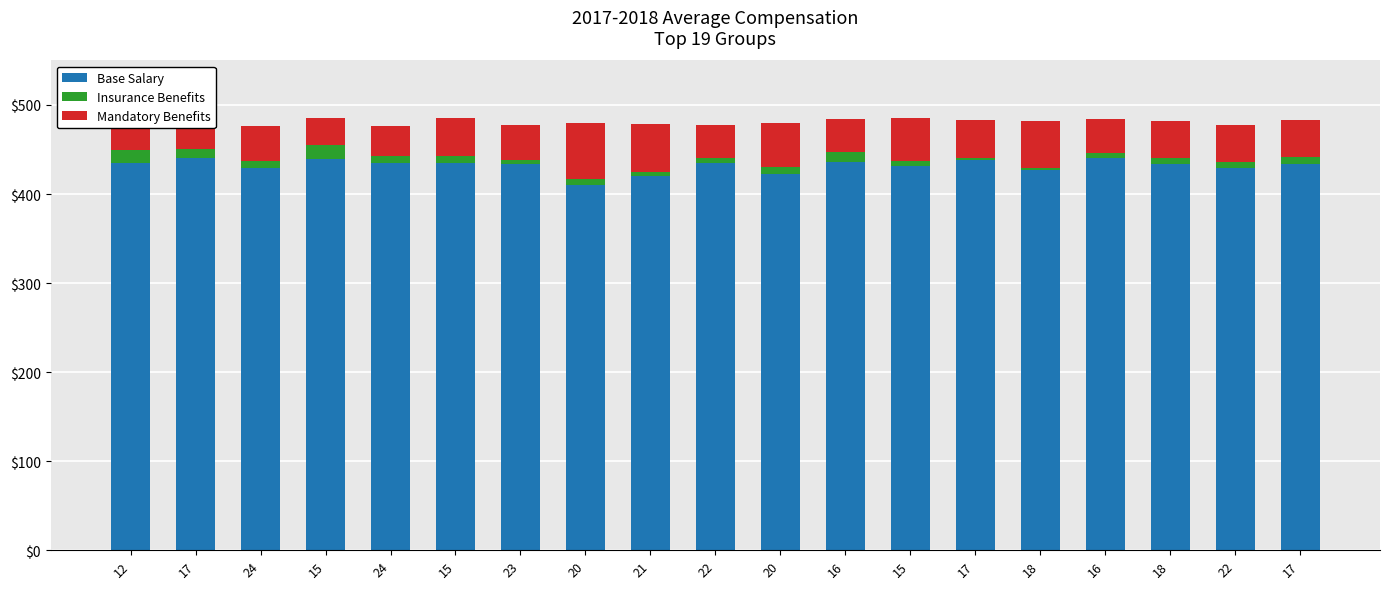

How many series are shown in this chart?

3